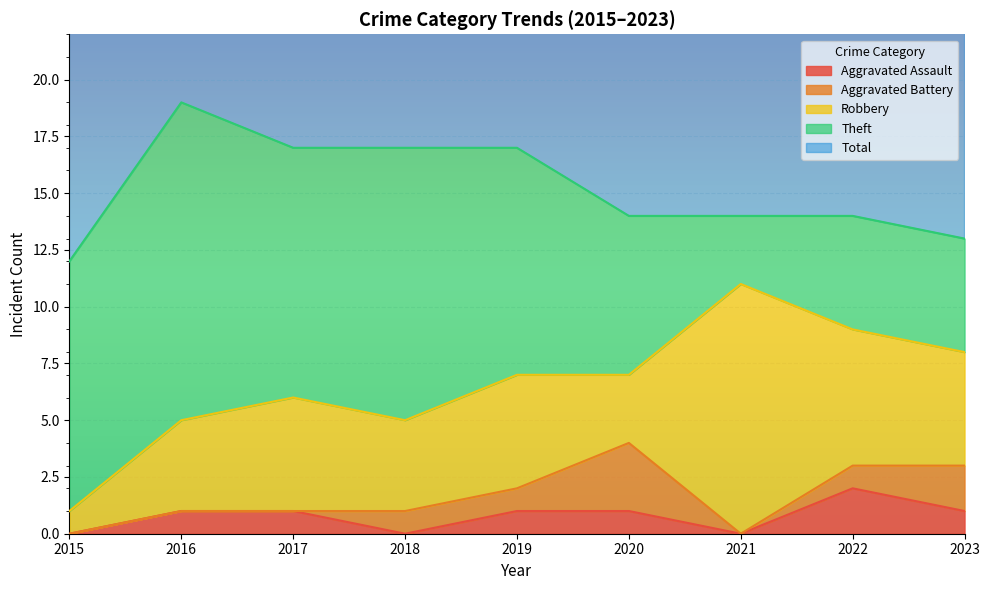

What is the value of the Robbery point at the 2nd from the left?

4